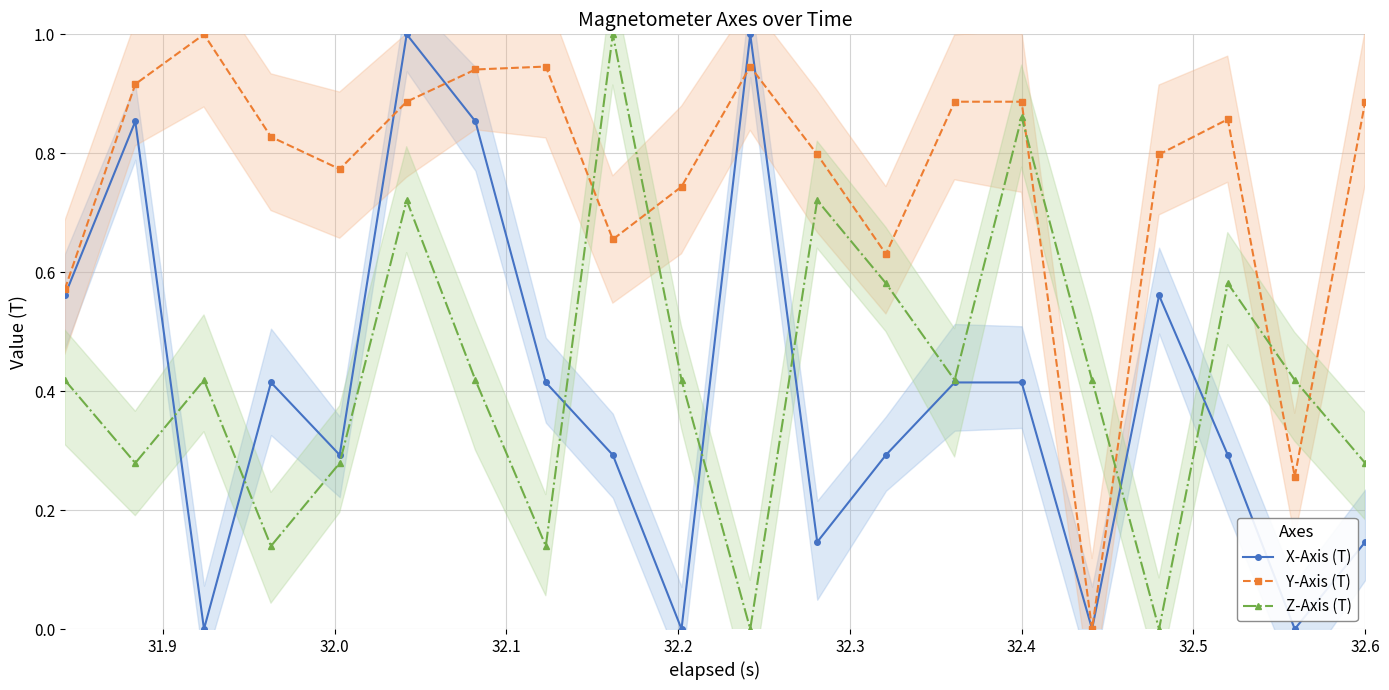

How many interior local valleys does the Y-Axis (T) series have?

5